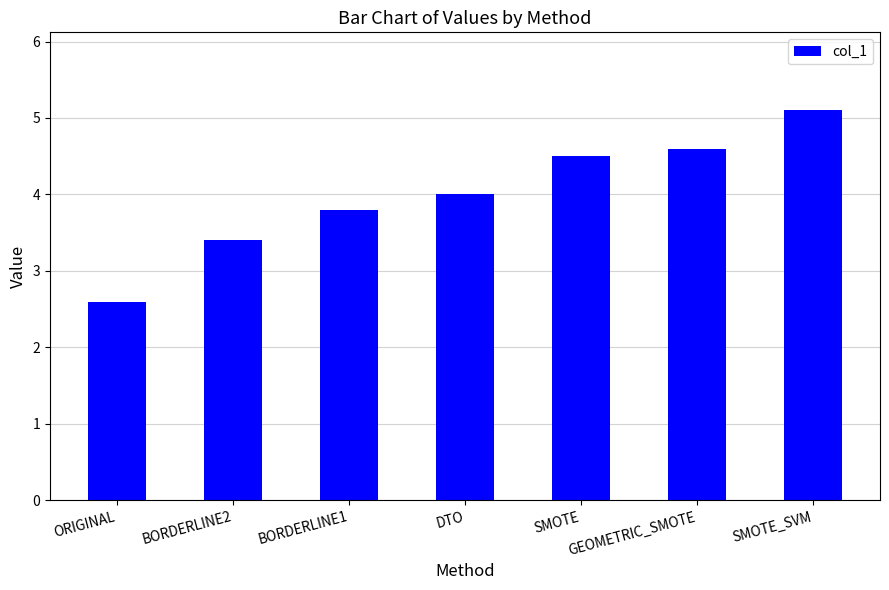

Reading left to right, list all the values displayed in this chart.

ORIGINAL=2.6	BORDERLINE2=3.4	BORDERLINE1=3.8	DTO=4.0	SMOTE=4.5	GEOMETRIC_SMOTE=4.6	SMOTE_SVM=5.1